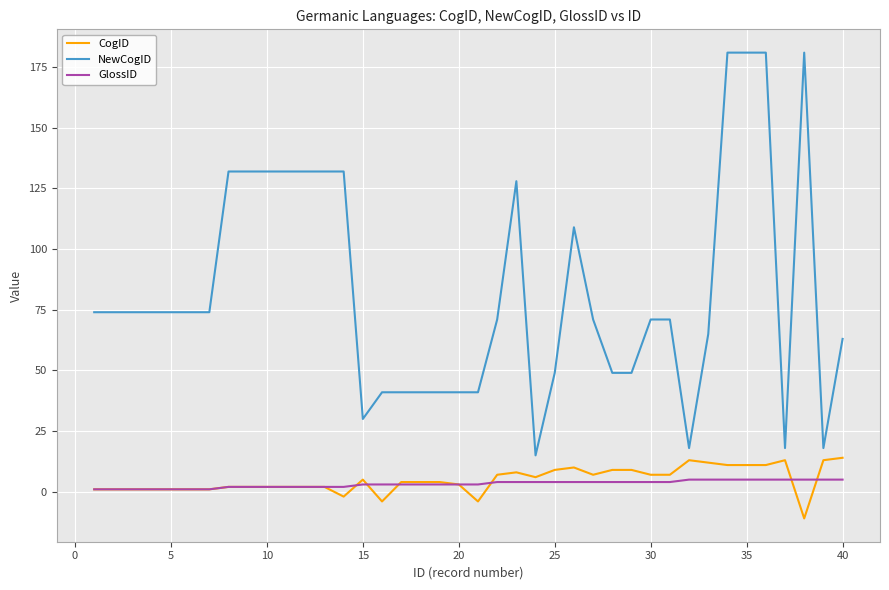

How many distinct data groups are displayed?

3